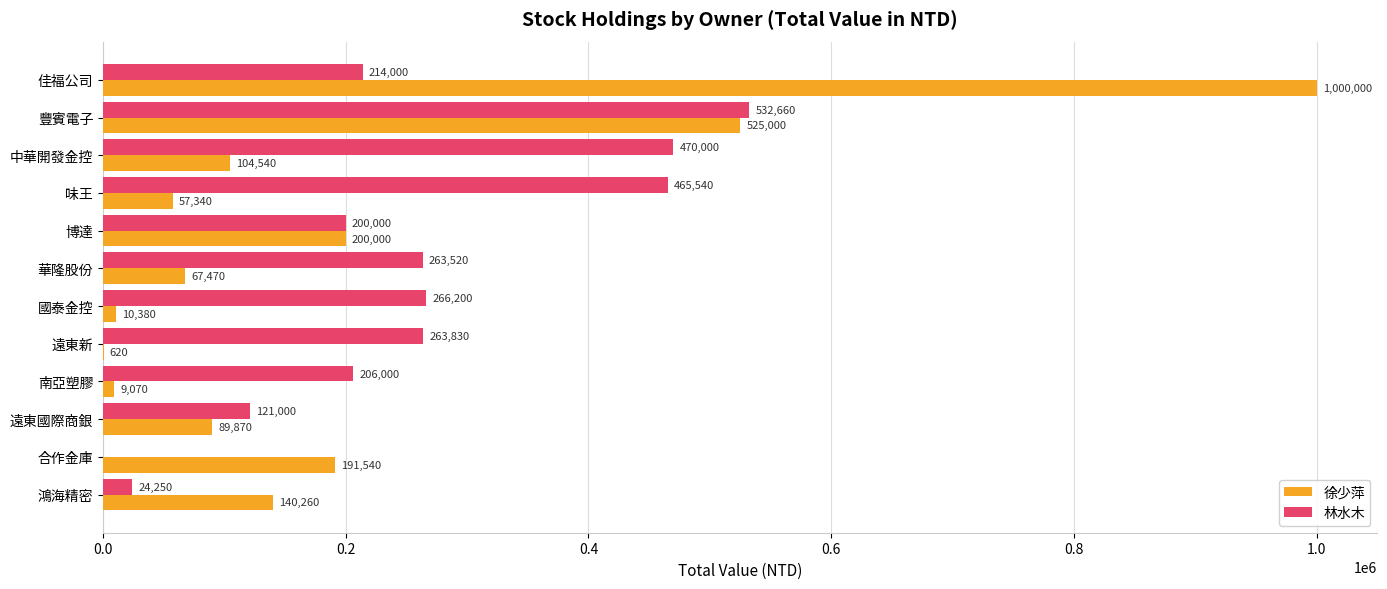

Where is 林水木 nearest to the value 266330?

國泰金控